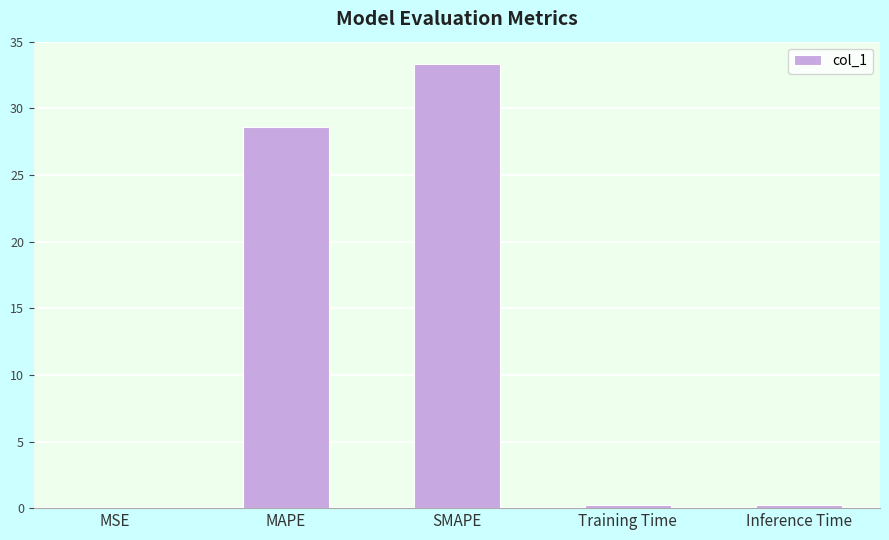

Which has a higher value, Training Time or MAPE?

MAPE